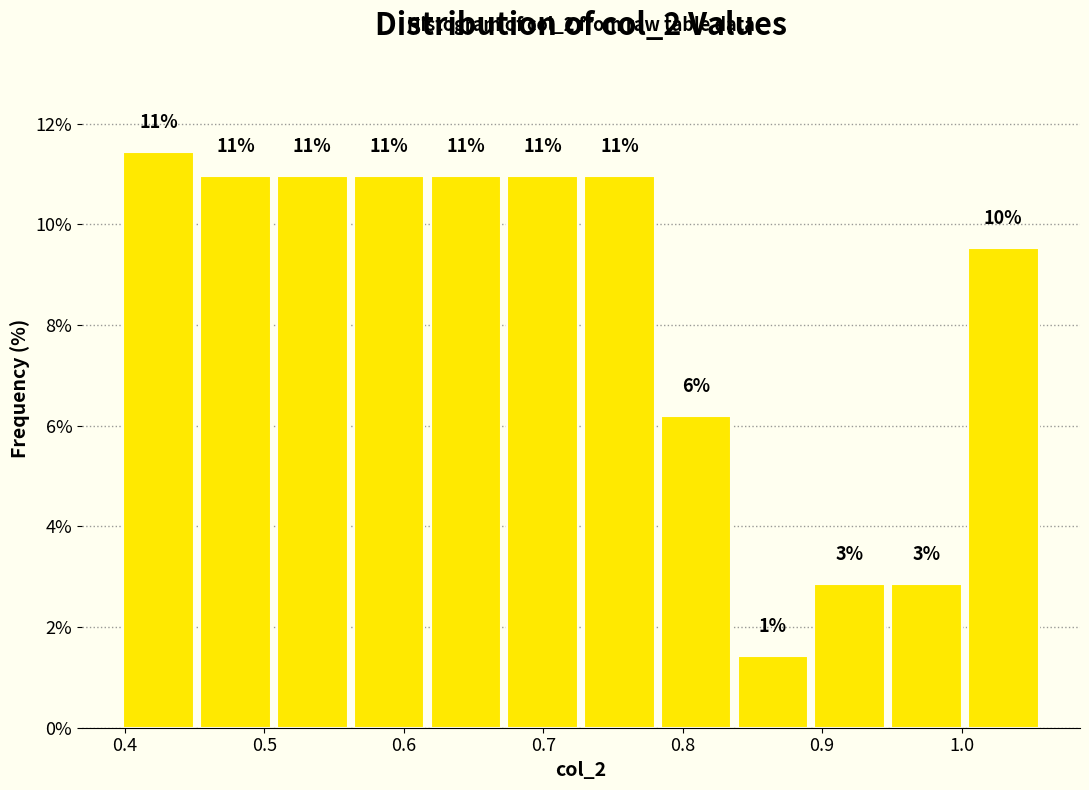

Which range on the x-axis has the tallest bar?

0.40 to 0.45